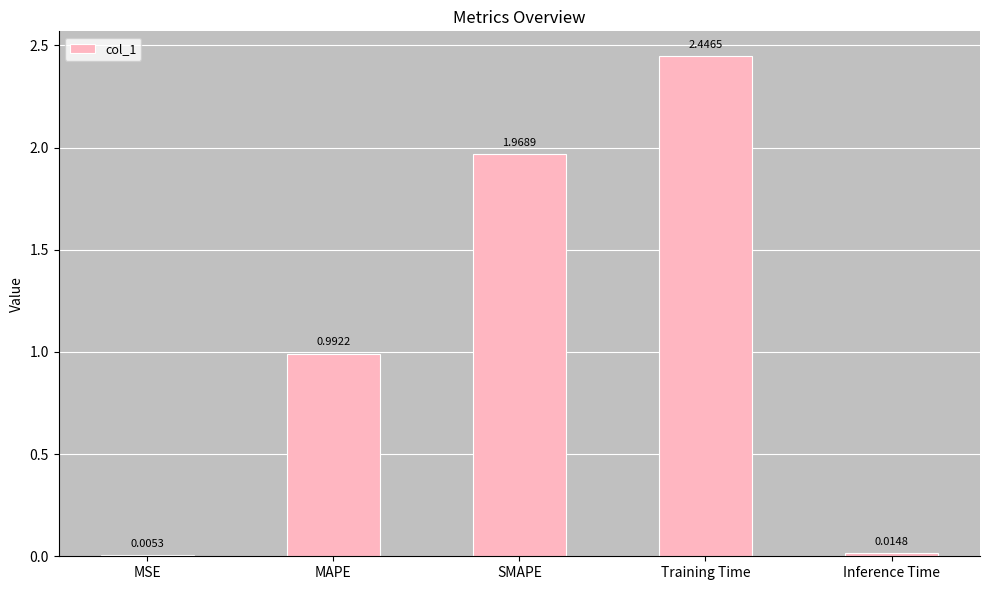

What is the change in value from MSE to MAPE?

+1.0